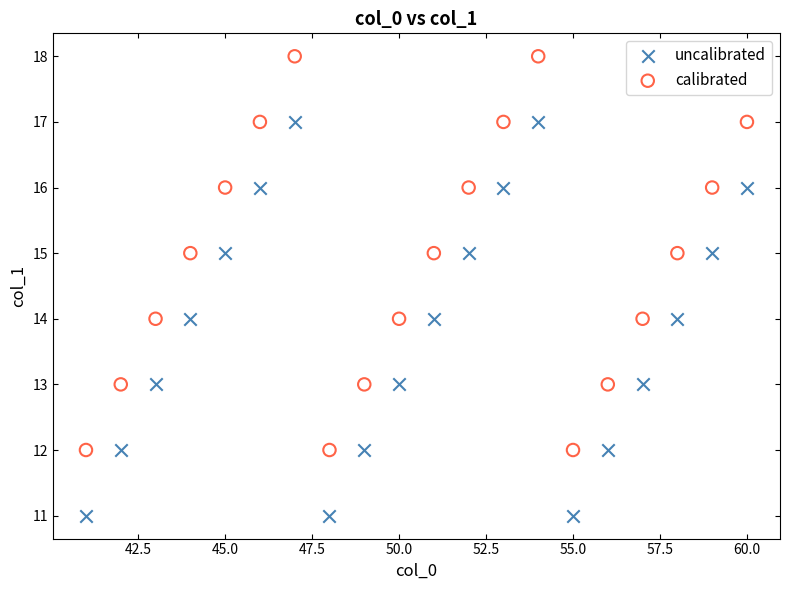

Across all data points, what is the range of X values (max minus min)?

19